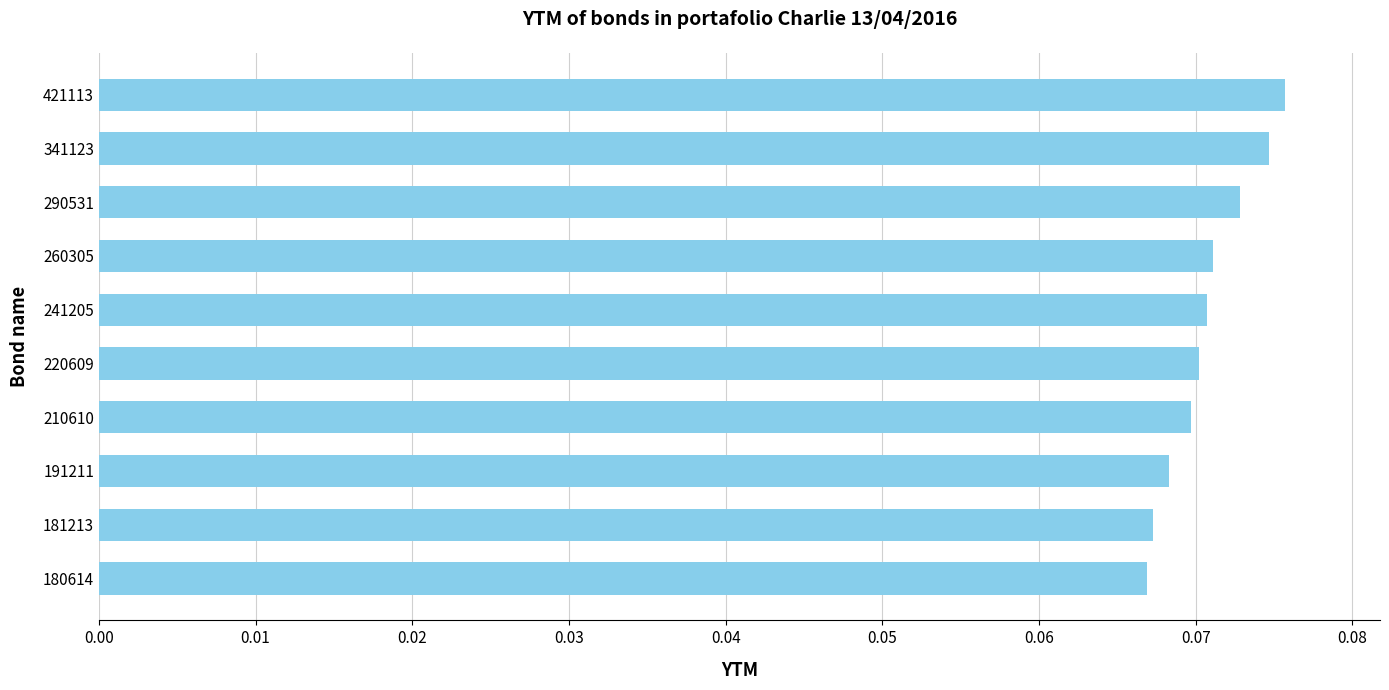

Are the bars horizontal?

Yes